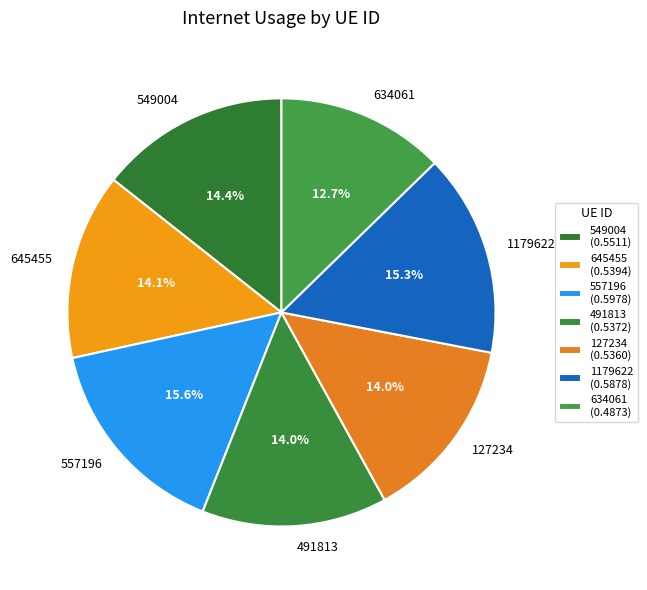

To the nearest percent, what is the difference between the largest and smallest slice percentages?

3%